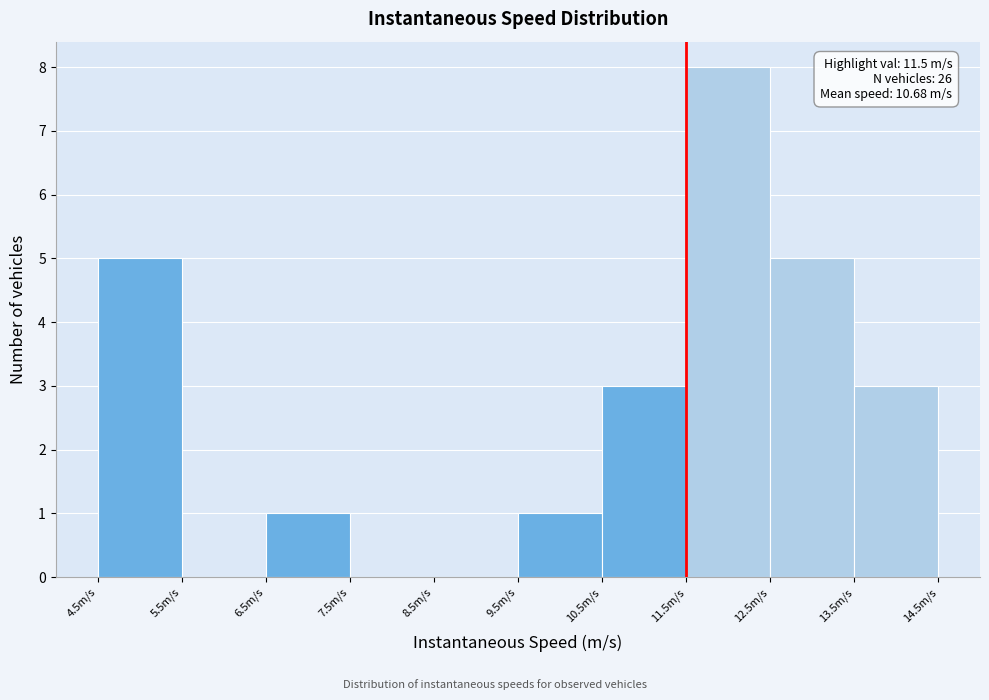

Over which range of the x-axis is the bar tallest?

11.5 to 12.5